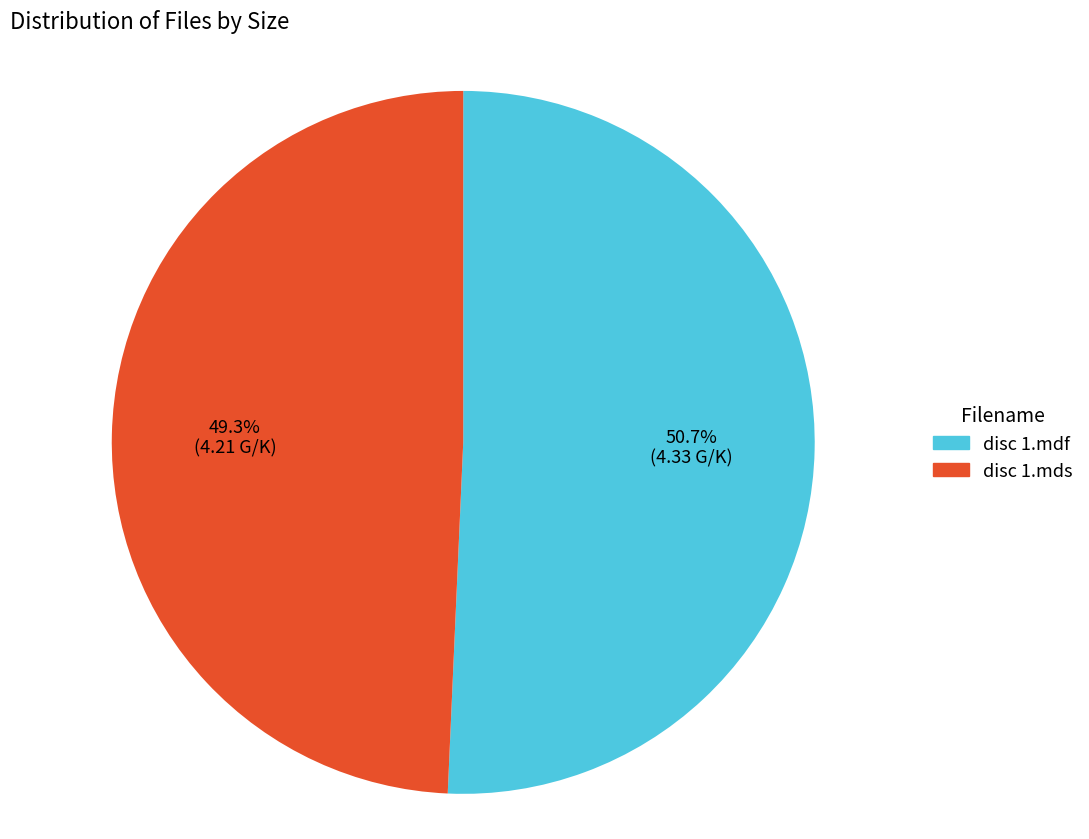

Count the number of slices in the pie.

2